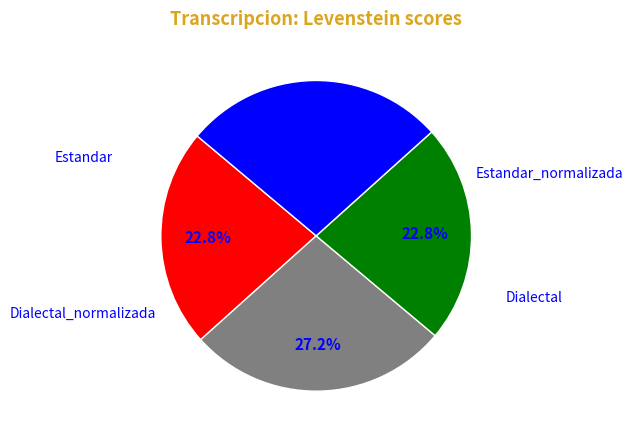

Is there a majority slice in this chart?

No